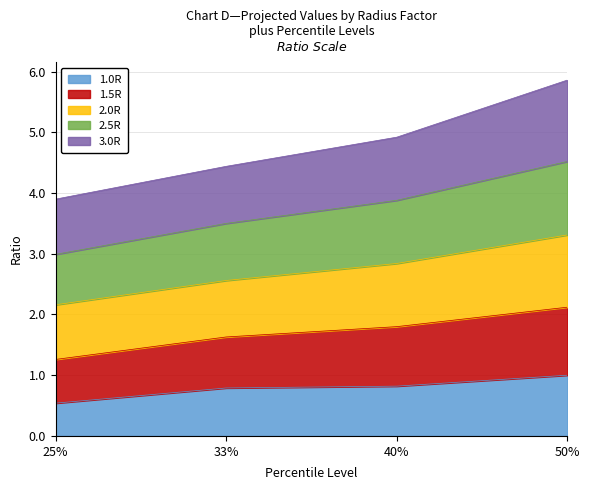

What is the label of the 2nd point from the left?

33%